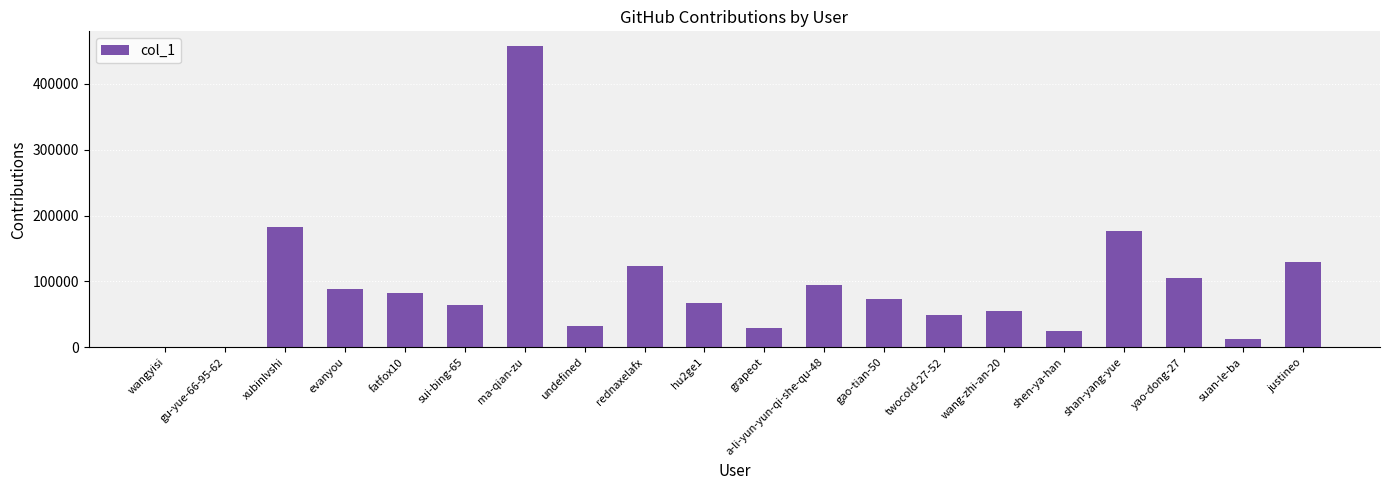

At which label is the value closest to 228517?

xubinlvshi